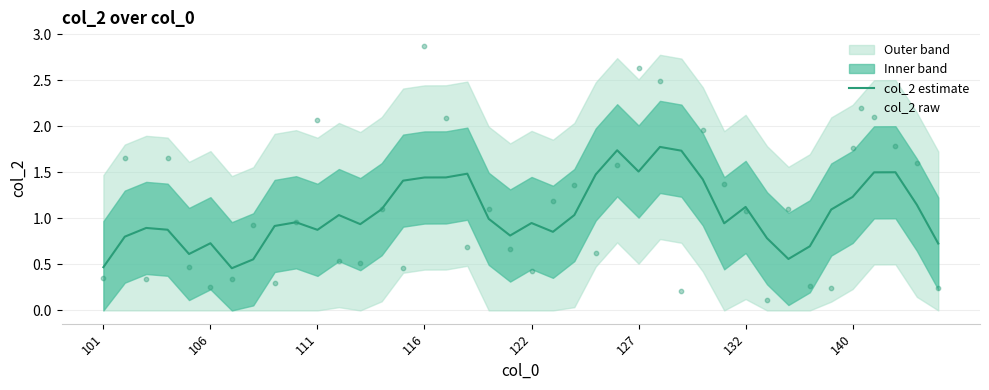

The value of col_2 estimate at 101 is 0.5. True or false?

True